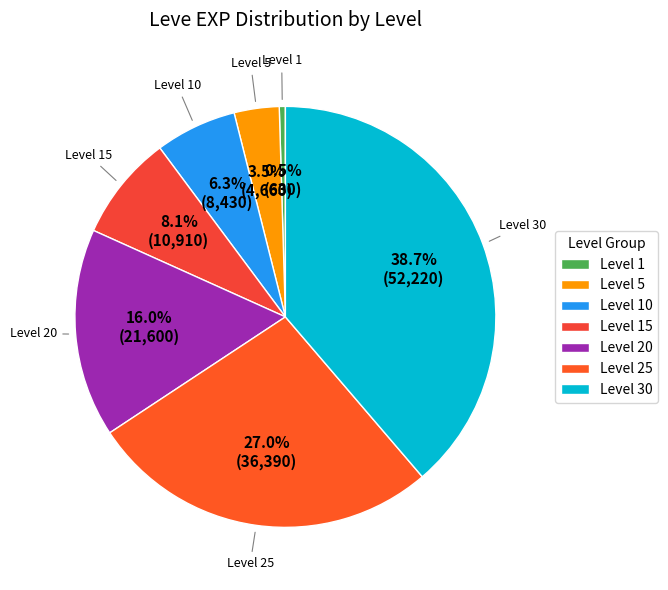

True or false: Level 10 accounts for 6% of the total.

True